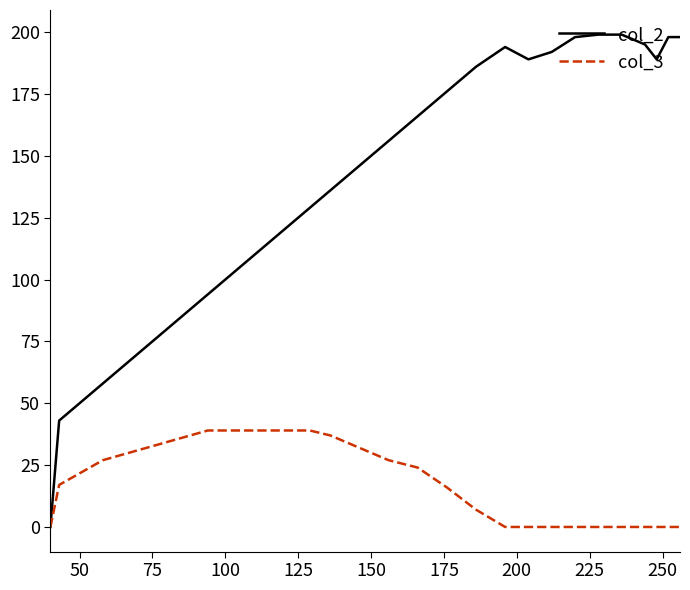

Rank the series by their average value, from lowest to highest.

col_3, col_2